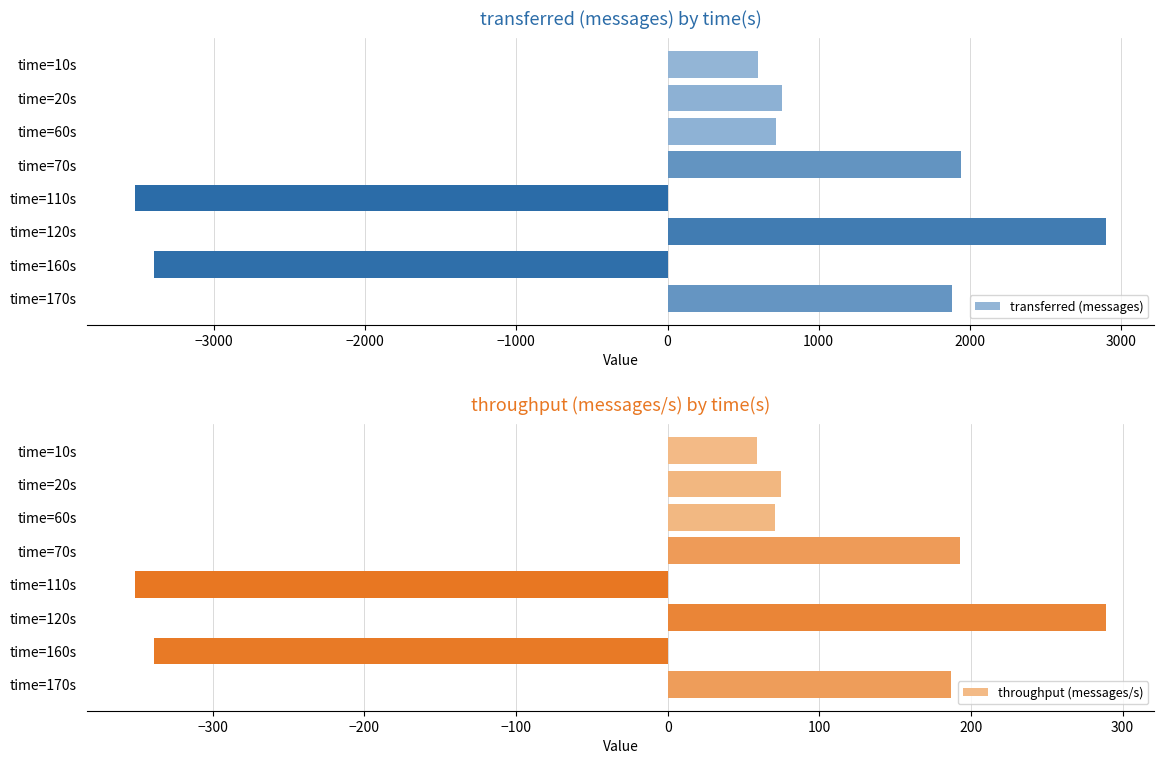

How many bars are there in total?

16